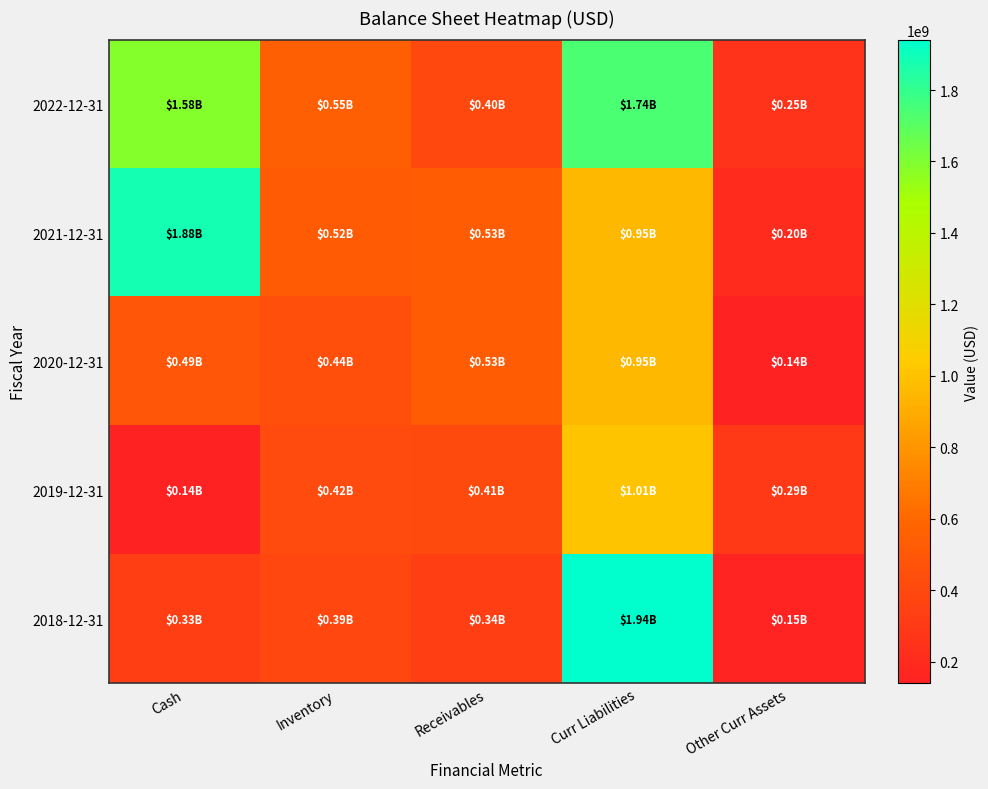

Rank the series at Other Curr Assets from highest to lowest value.

2019-12-31, 2022-12-31, 2021-12-31, 2018-12-31, 2020-12-31